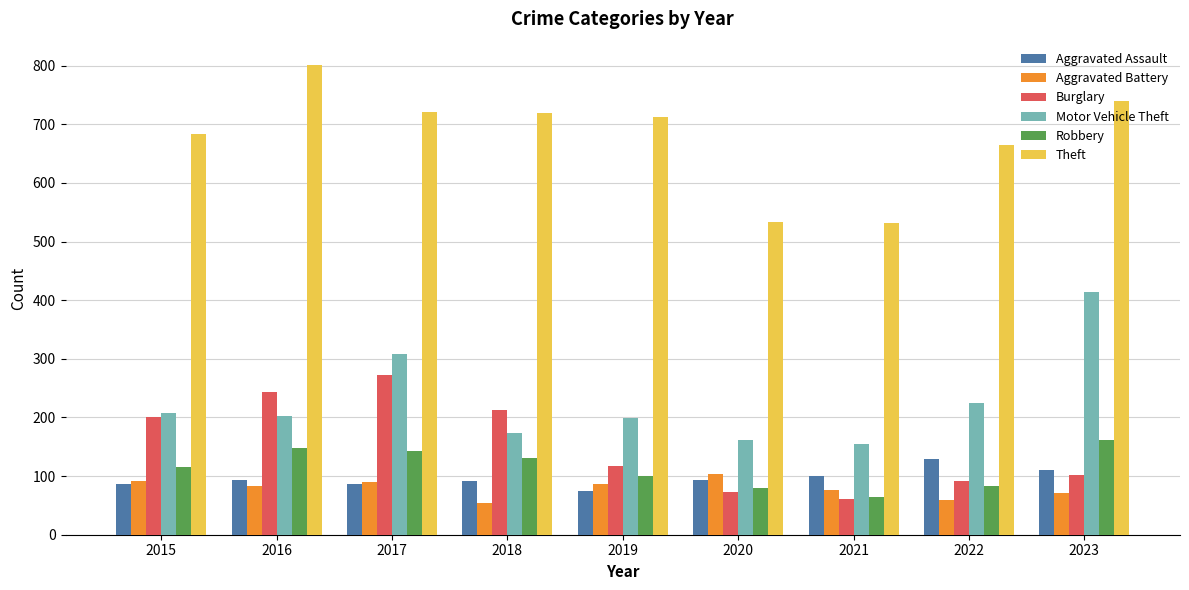

How many data points in Robbery are less than 116?

4